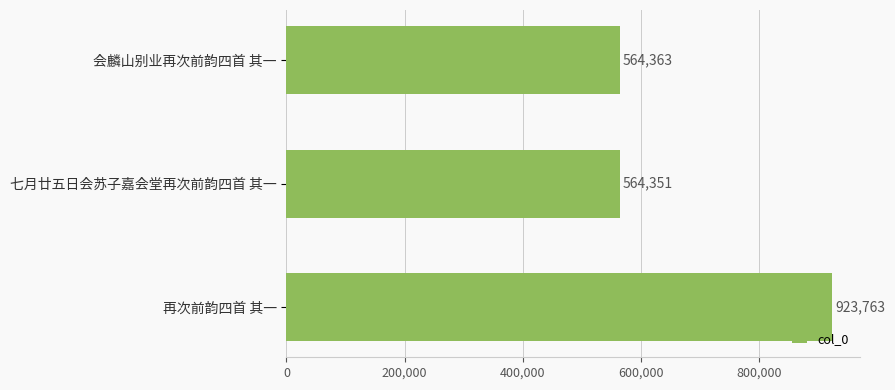

Which category has the lowest value across all series?

七月廿五日会苏子嘉会堂再次前韵四首 其一